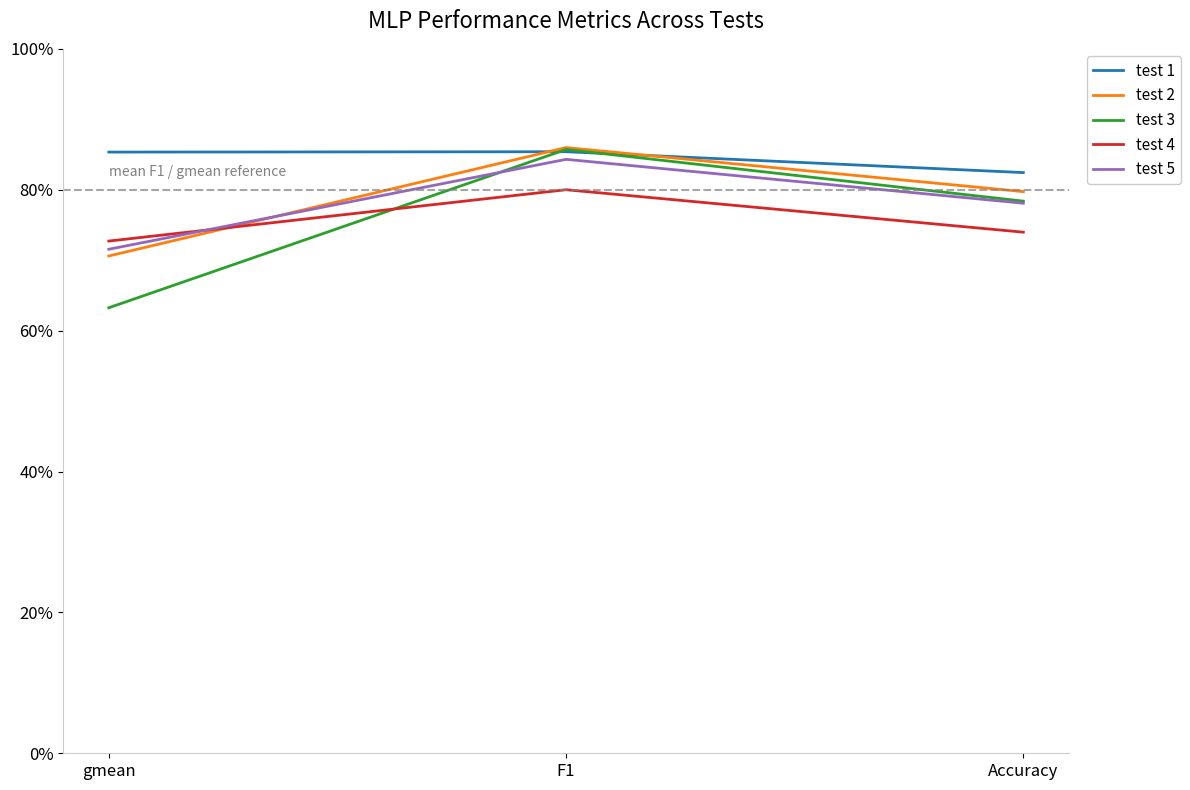

At which category is the sum across all series the highest?

F1